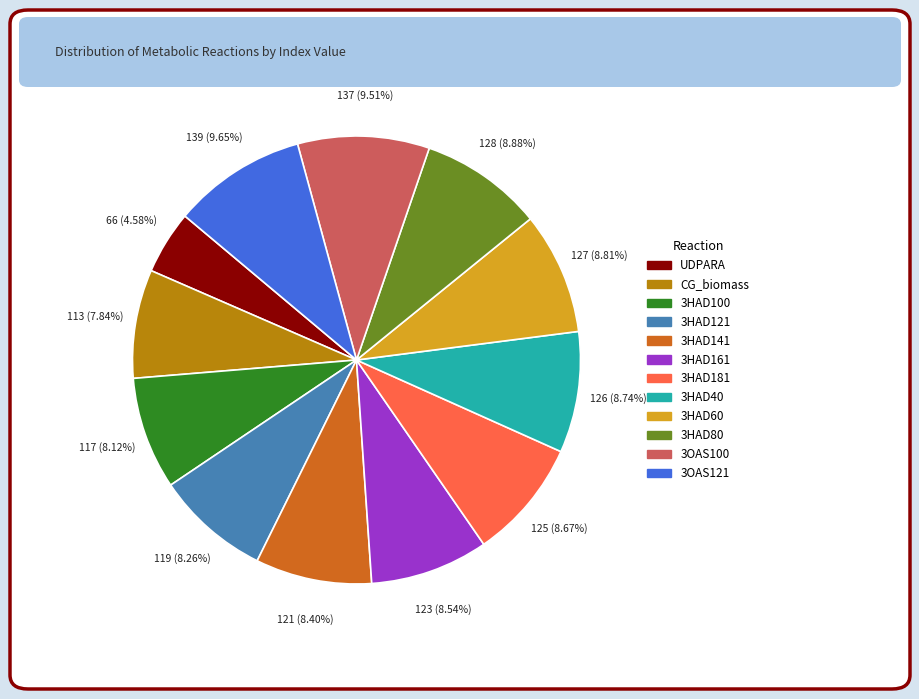

Combined, do 3HAD121 and 3HAD60 account for over 50%?

No